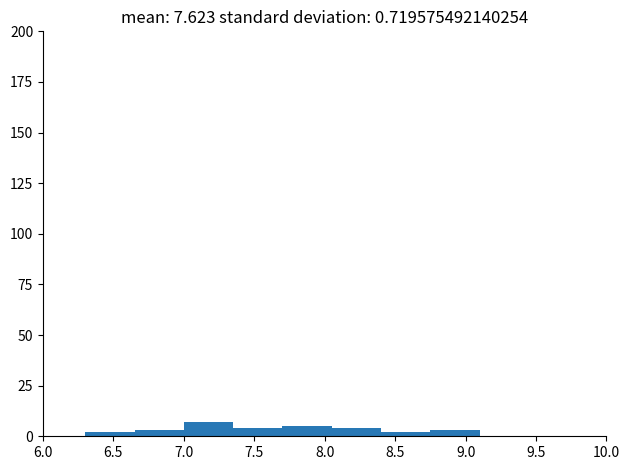

How tall is the bar that spans 7.00 to 7.35 on the x-axis? The values are not printed on the chart, so give them approximately, as read against the axis.

5